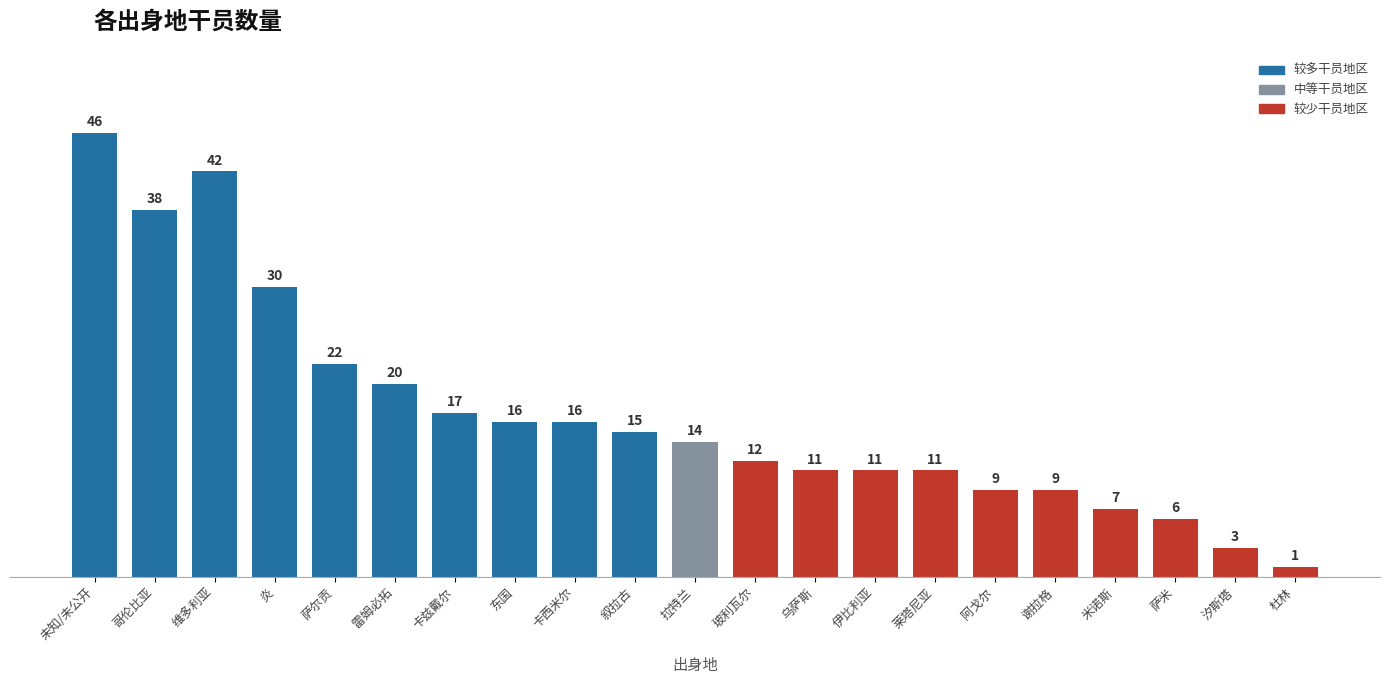

Reading right to left, extract all data points from this chart.

杜林=1	汐斯塔=3	萨米=6	米诺斯=7	谢拉格=9	阿戈尔=9	莱塔尼亚=11	伊比利亚=11	乌萨斯=11	玻利瓦尔=12	拉特兰=14	叙拉古=15	卡西米尔=16	东国=16	卡兹戴尔=17	雷姆必拓=20	萨尔贡=22	炎=30	维多利亚=42	哥伦比亚=38	未知/未公开=46